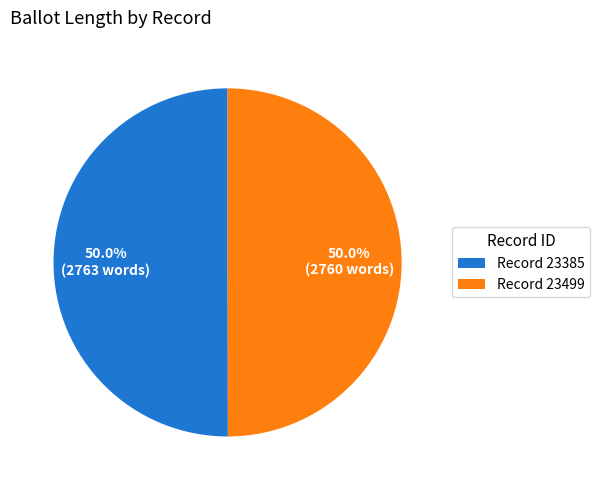

How many slices are in this pie chart?

2